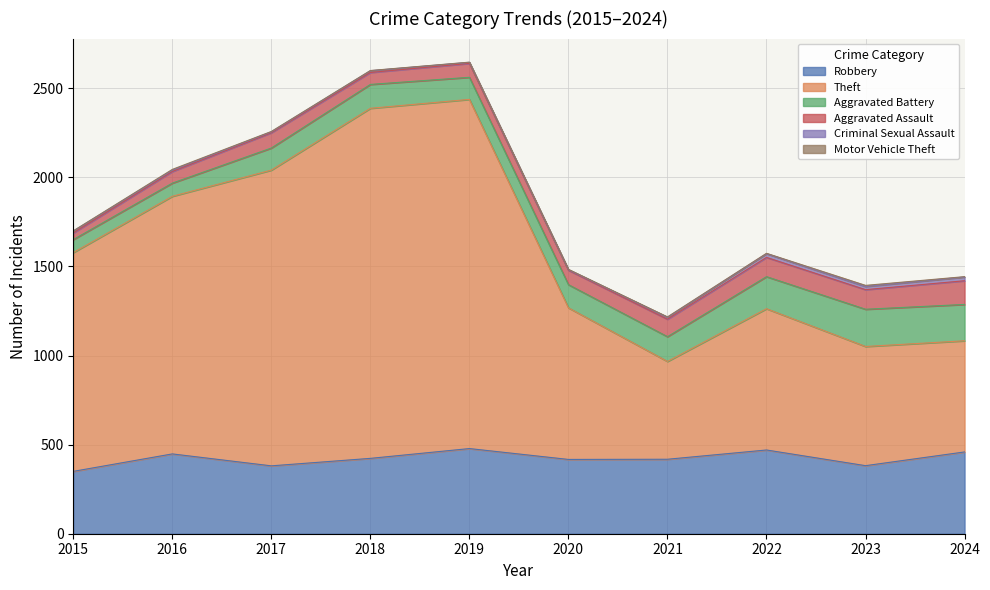

True or false: Aggravated Battery has a value of 73 at 2015.

True